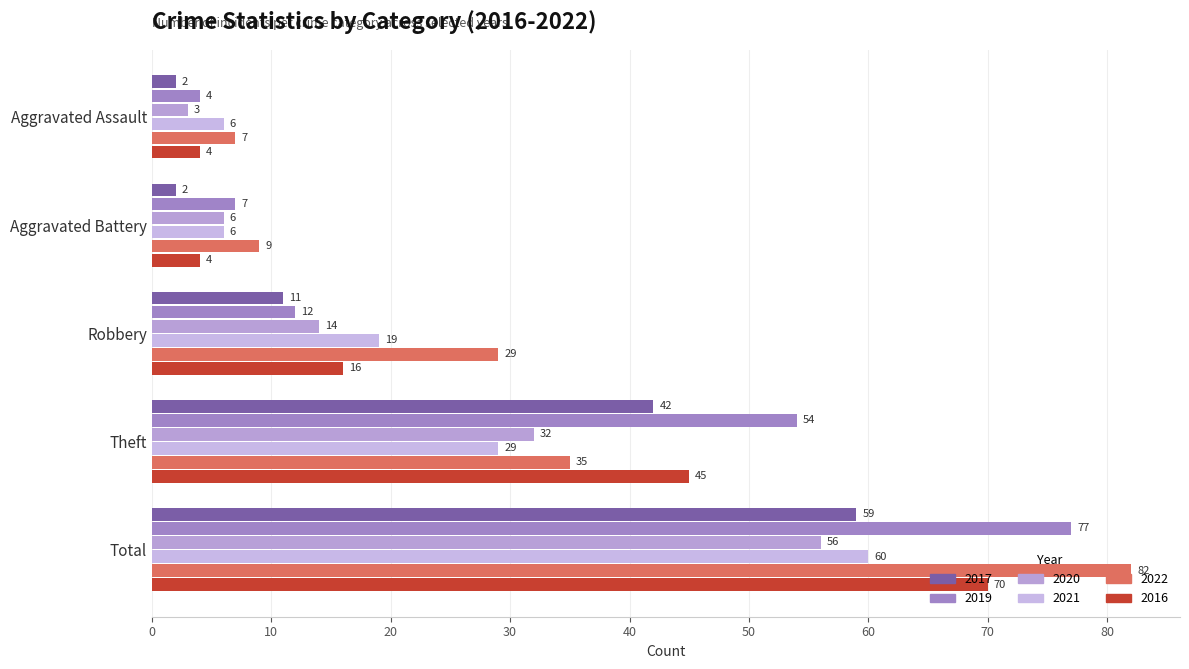

The value of 2017 at Theft is 42. True or false?

True